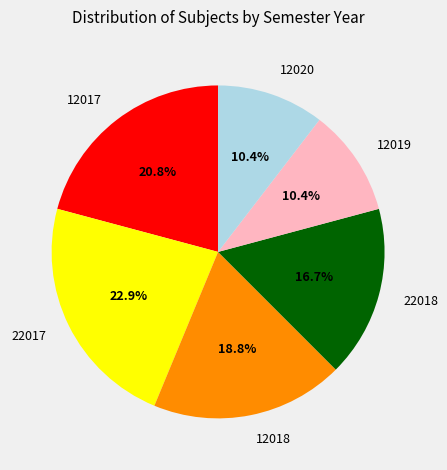

Is the sum of 12017 and 12020 greater than half?

No